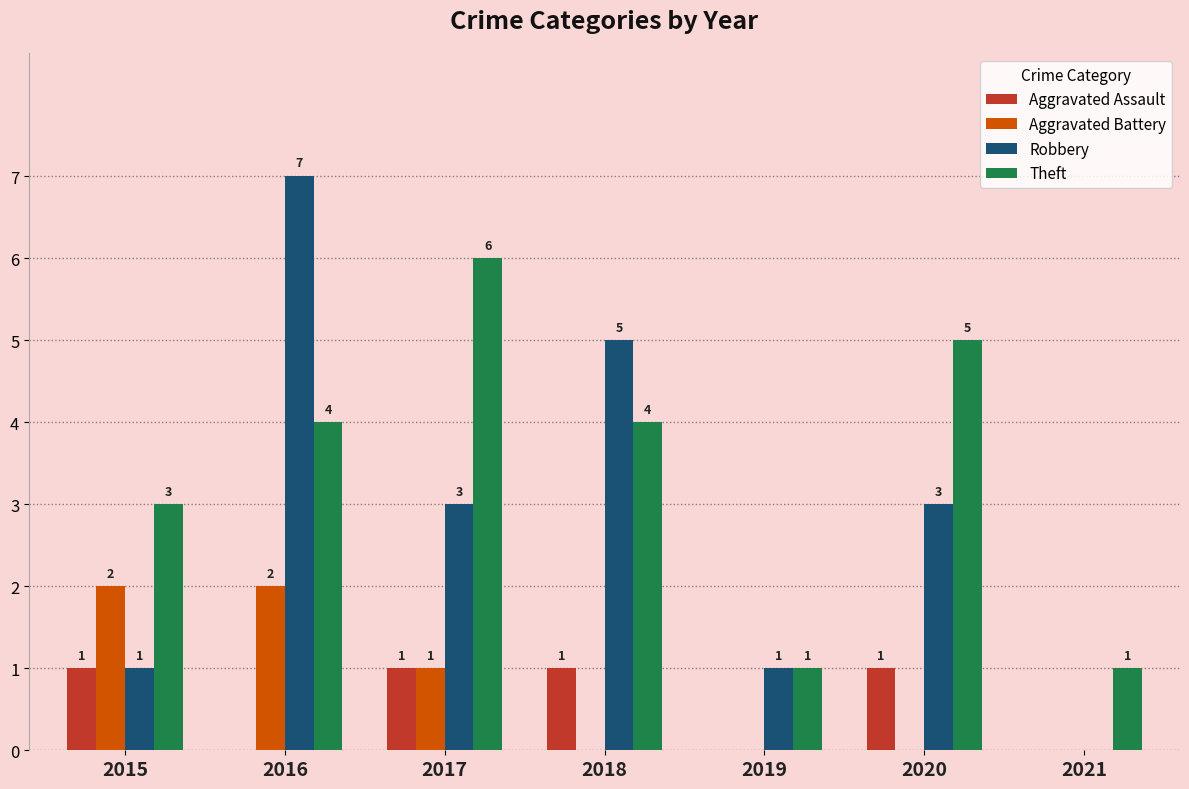

Reading left to right, transcribe all the data shown in this chart.

Aggravated Assault: 2015=1	2016=0	2017=1	2018=1	2019=0	2020=1	2021=0
Aggravated Battery: 2015=2	2016=2	2017=1	2018=0	2019=0	2020=0	2021=0
Robbery: 2015=1	2016=7	2017=3	2018=5	2019=1	2020=3	2021=0
Theft: 2015=3	2016=4	2017=6	2018=4	2019=1	2020=5	2021=1